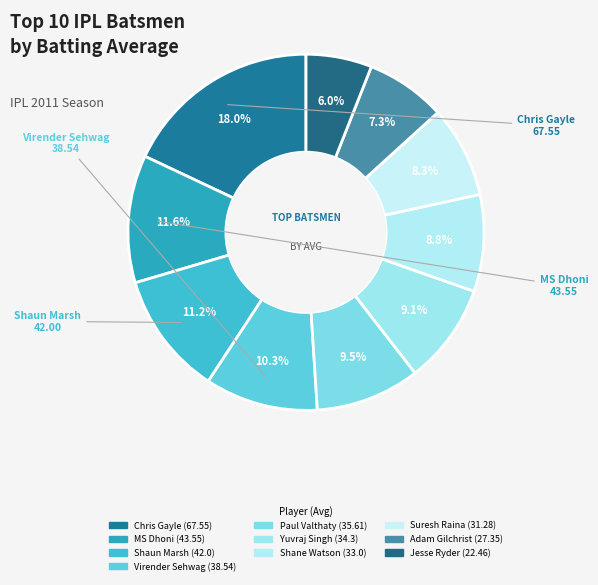

How many slices are in this pie chart?

10